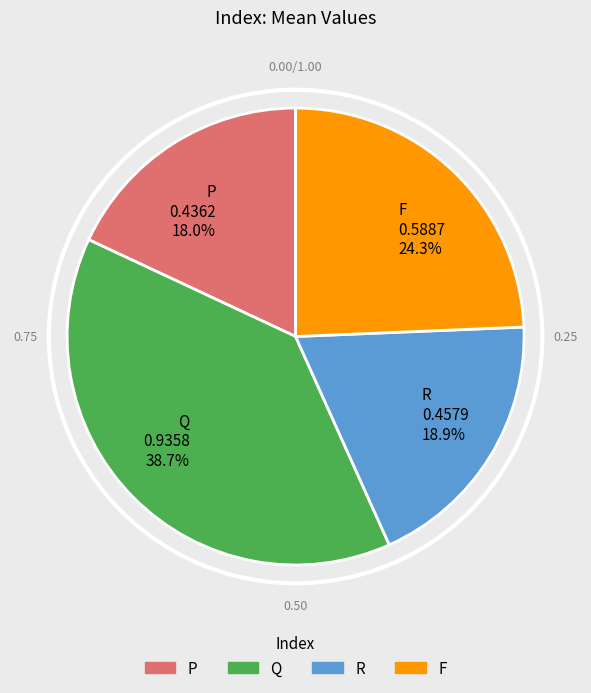

True or false: F accounts for 24% of the total.

True